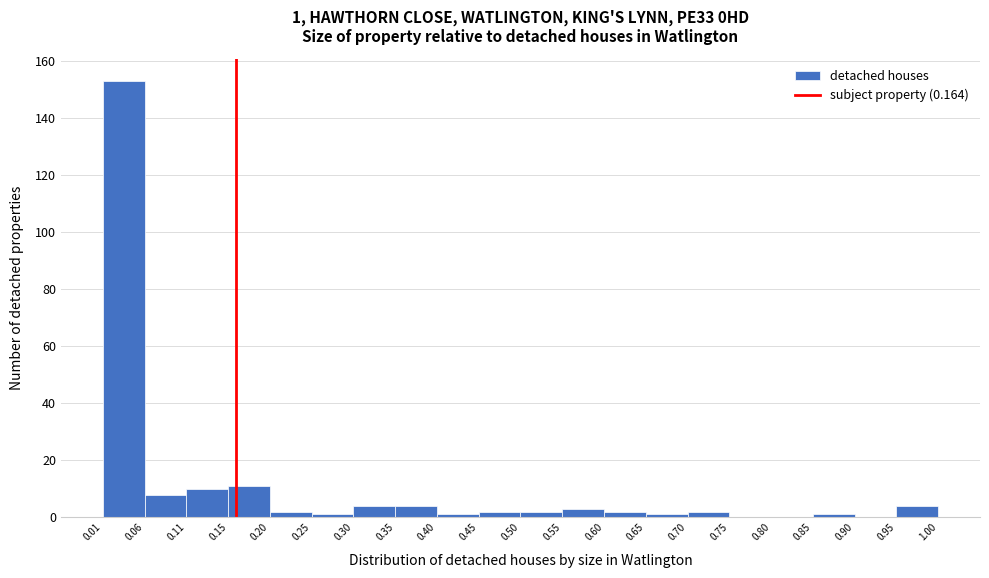

Which range on the x-axis has the tallest bar?

0.01 to 0.06